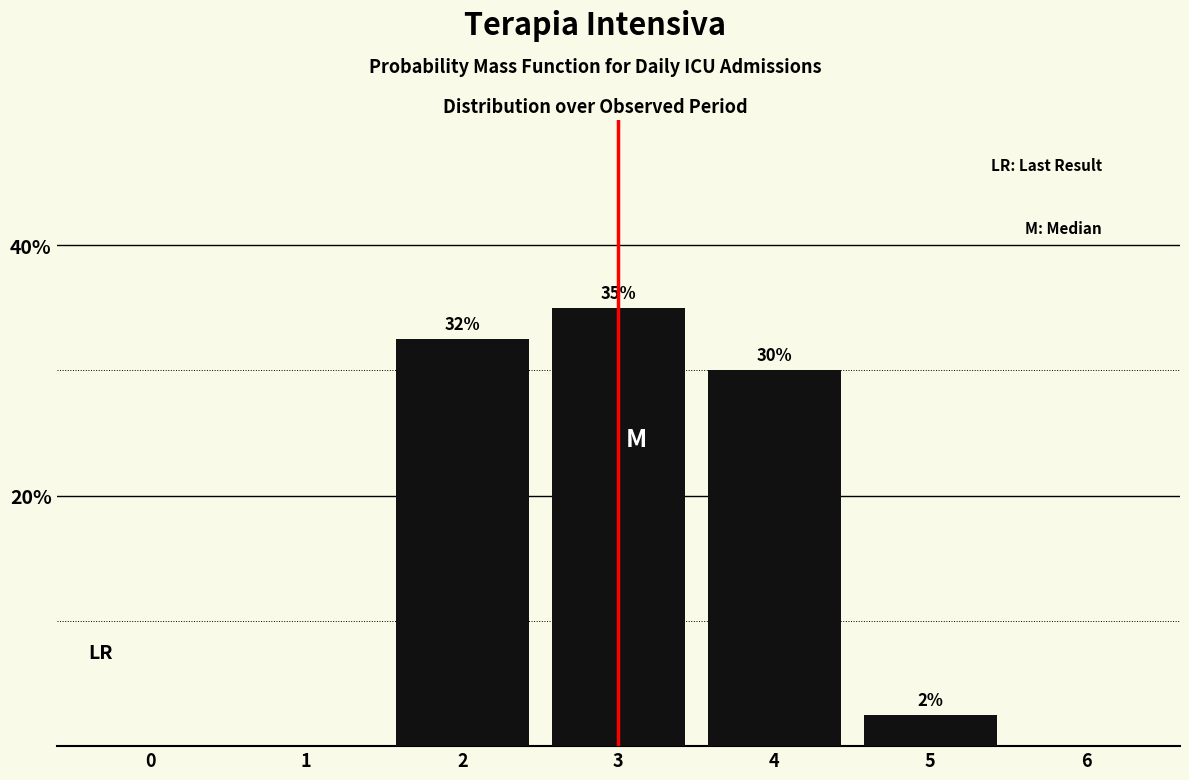

What is the approximate value at 2?

32.5